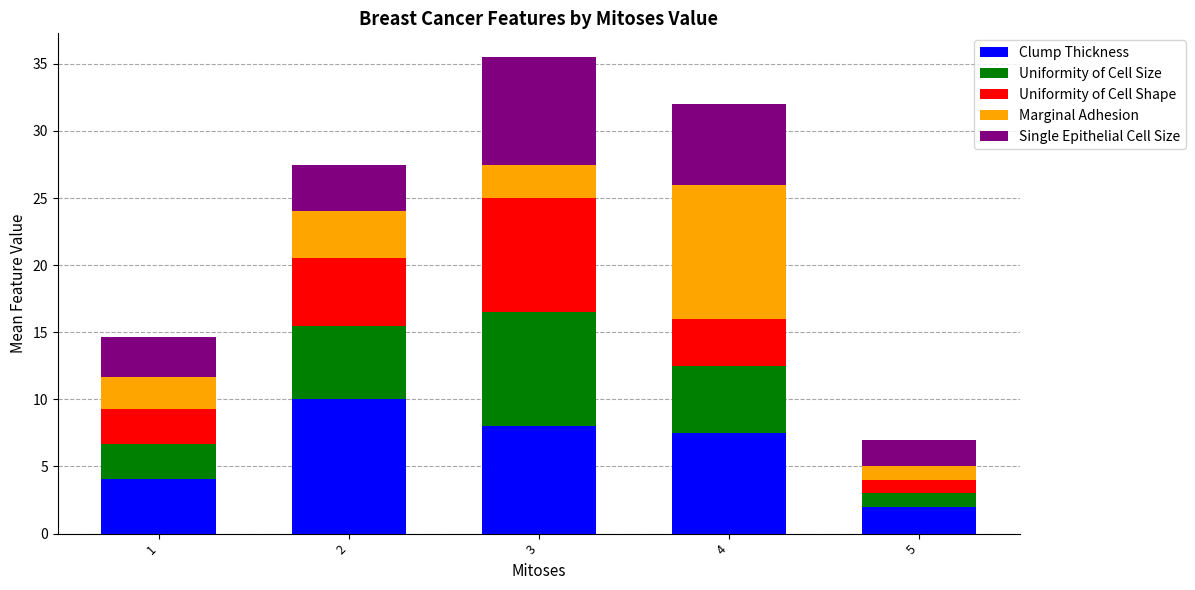

How many bars are there in total?

5